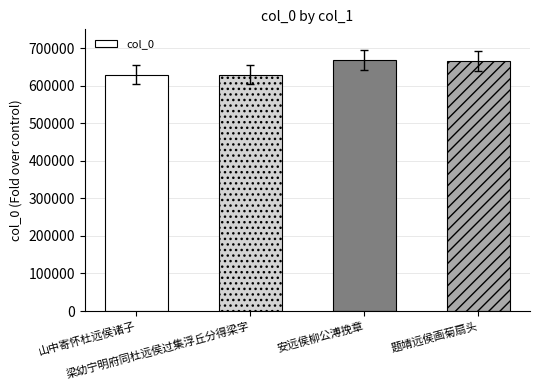

What is the maximum value shown in the chart?

667319